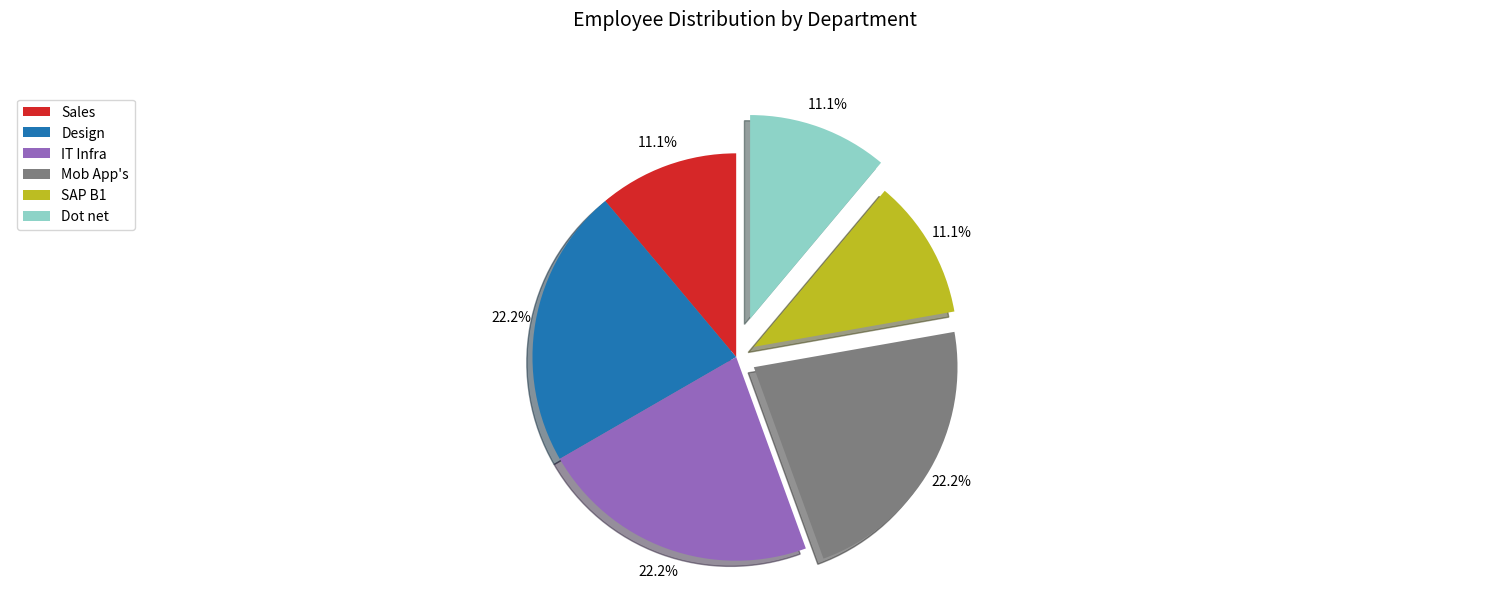

Count the number of slices in the pie.

6